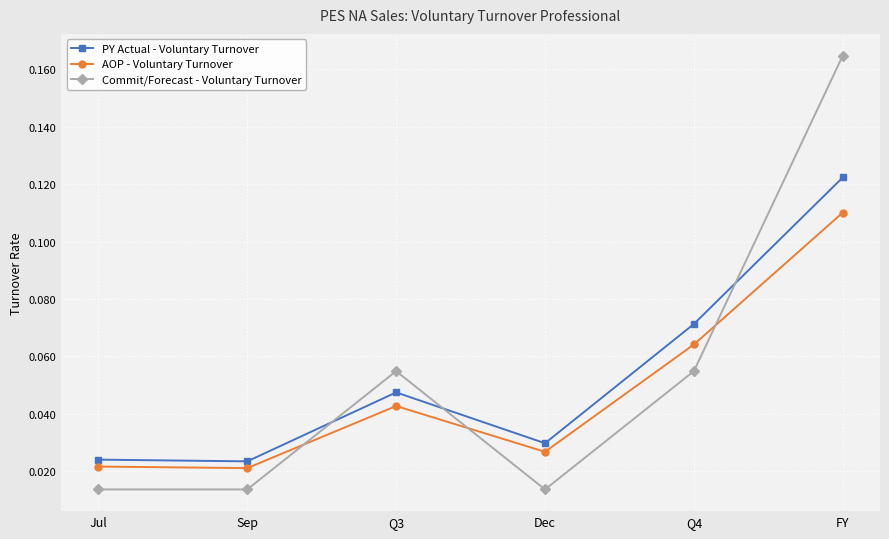

What is the label of the 4th point from the left?

Dec